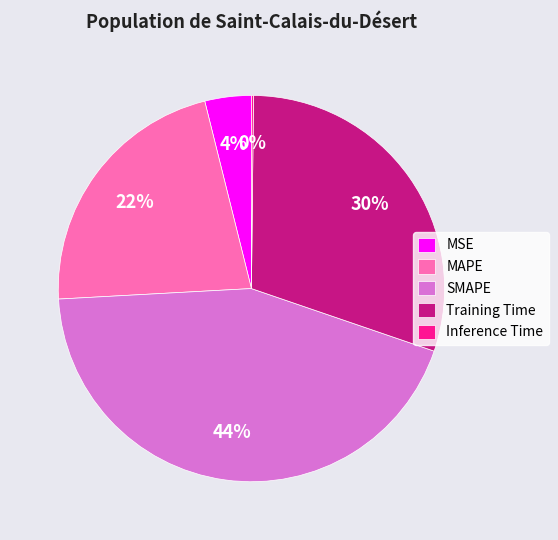

Which slice is the largest?

SMAPE